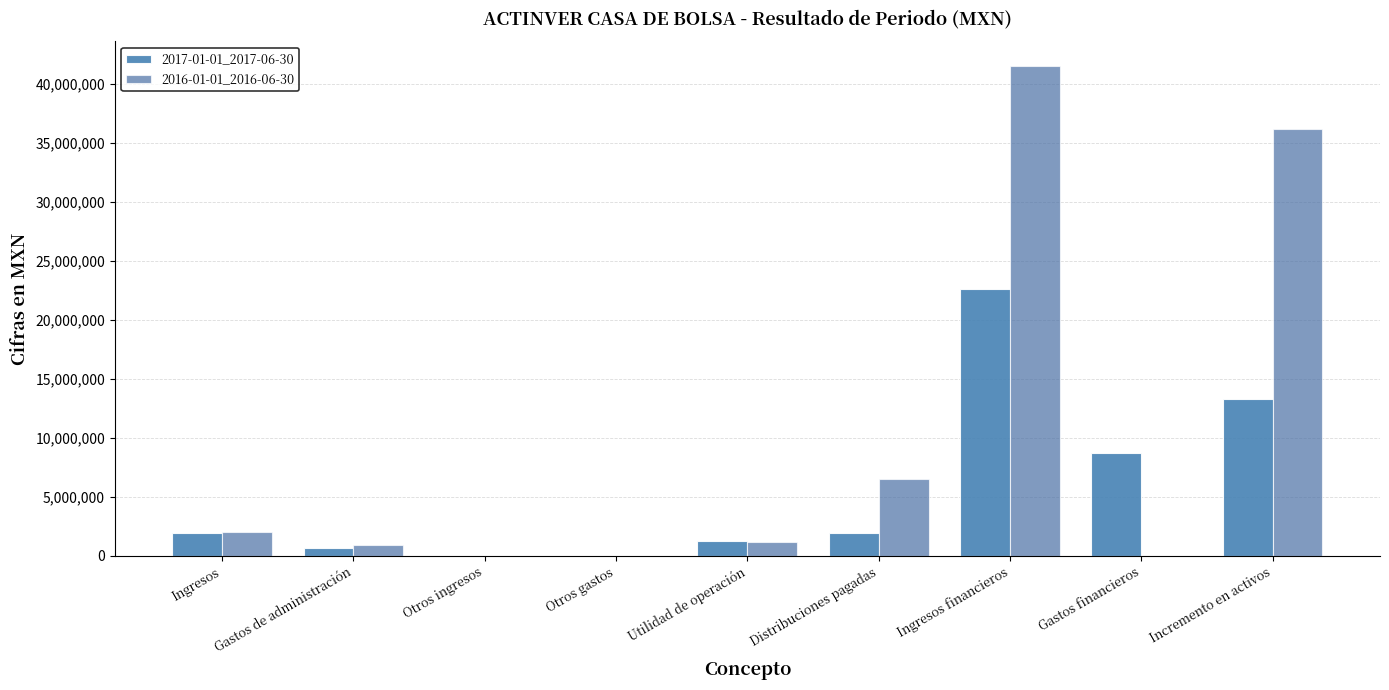

The value of 2016-01-01_2016-06-30 at Otros gastos is 0. True or false?

True